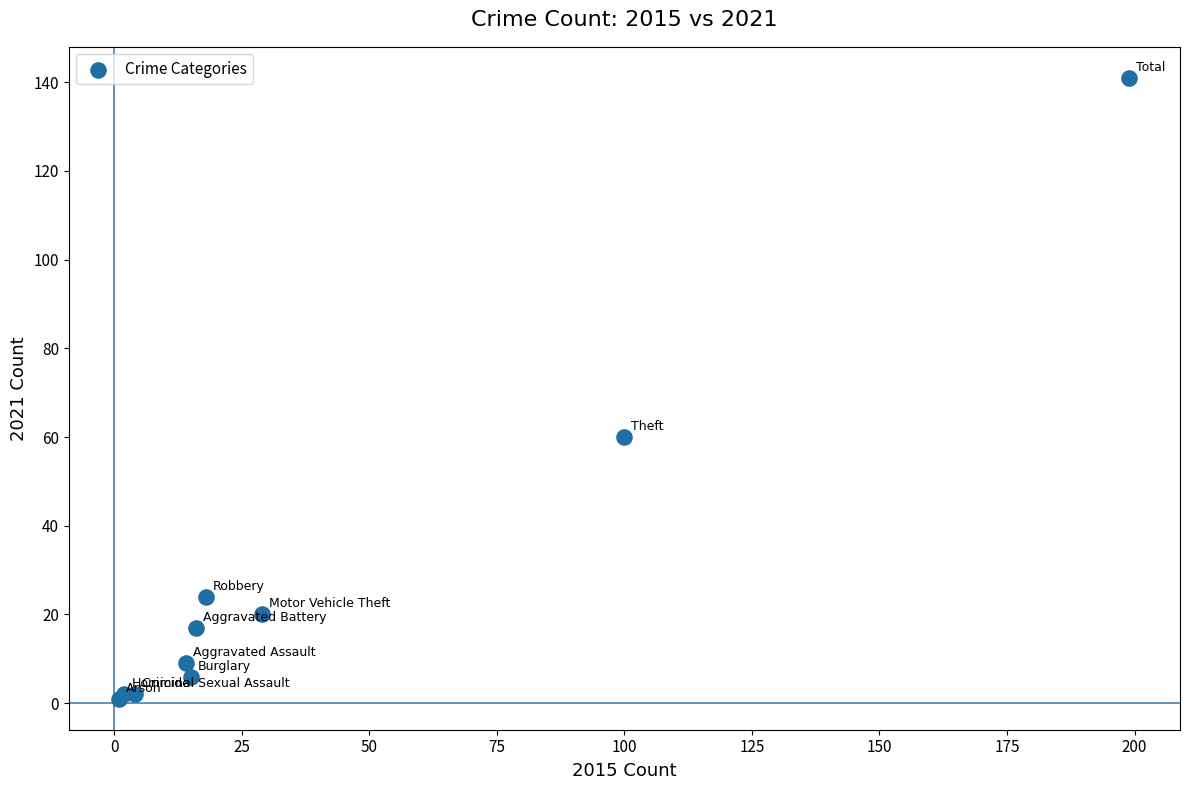

What Y value in the scatter plot is closest to 71?

60